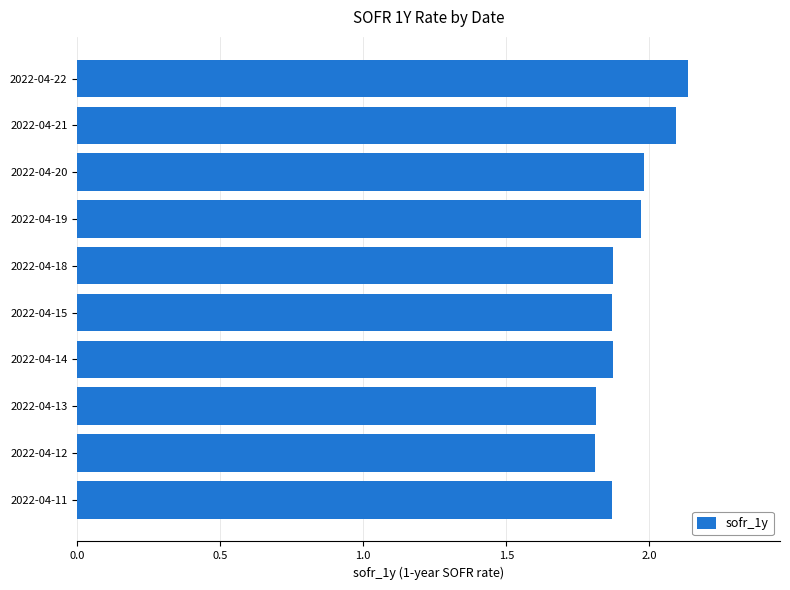

Which has a higher value, 2022-04-14 or 2022-04-12?

2022-04-14